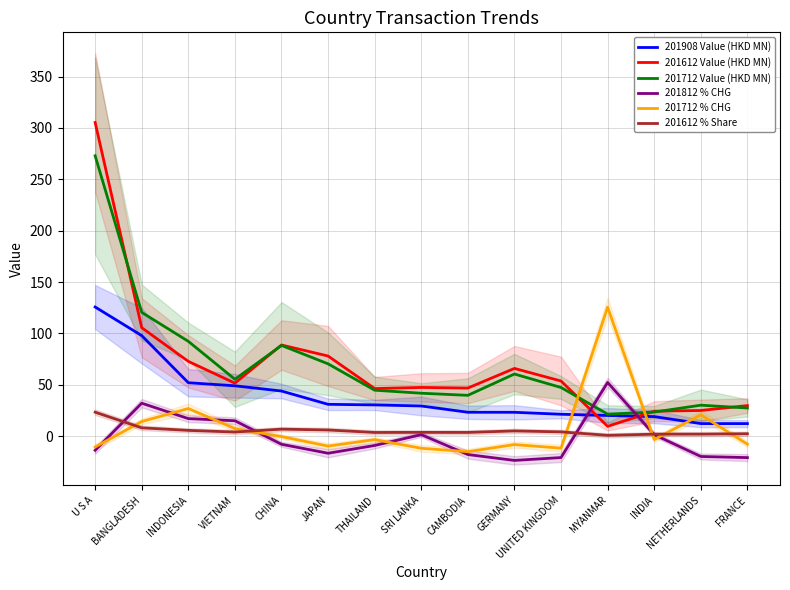

Where do 201812 % CHG and 201612 % Share first cross each other?

U S A and BANGLADESH